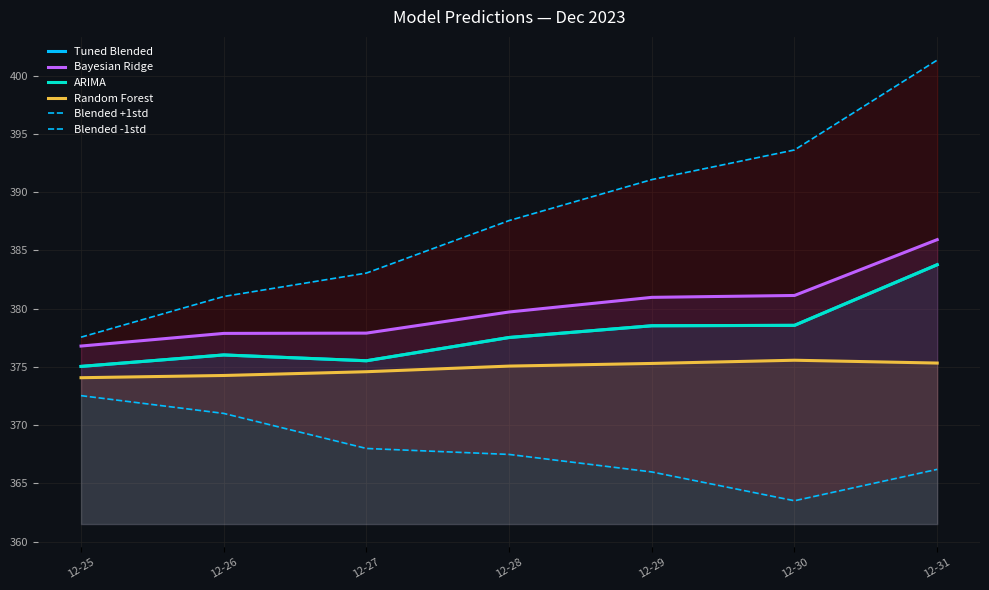

How many lines are shown in the chart?

6